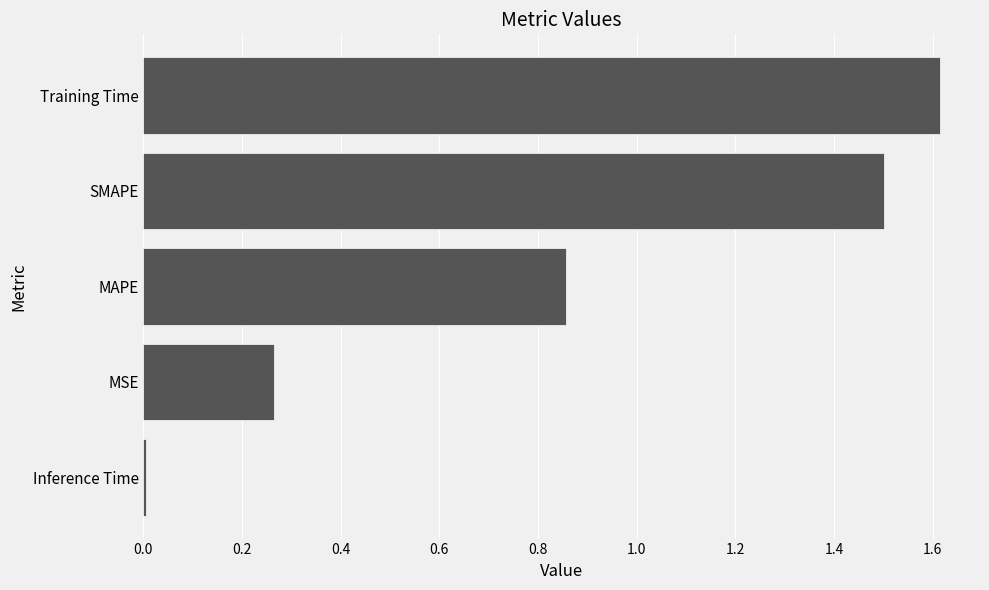

List the labels in order of value, smallest first.

Inference Time, MSE, MAPE, SMAPE, Training Time